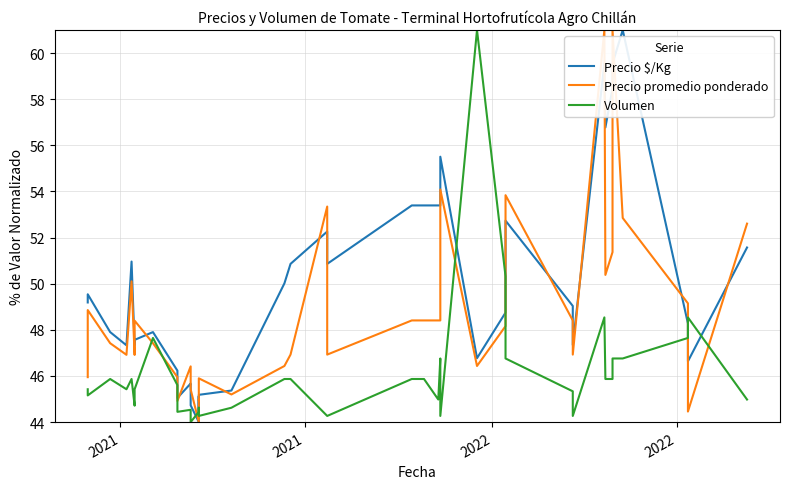

Between 9 and 11, which series saw the biggest shift?

Precio $/Kg